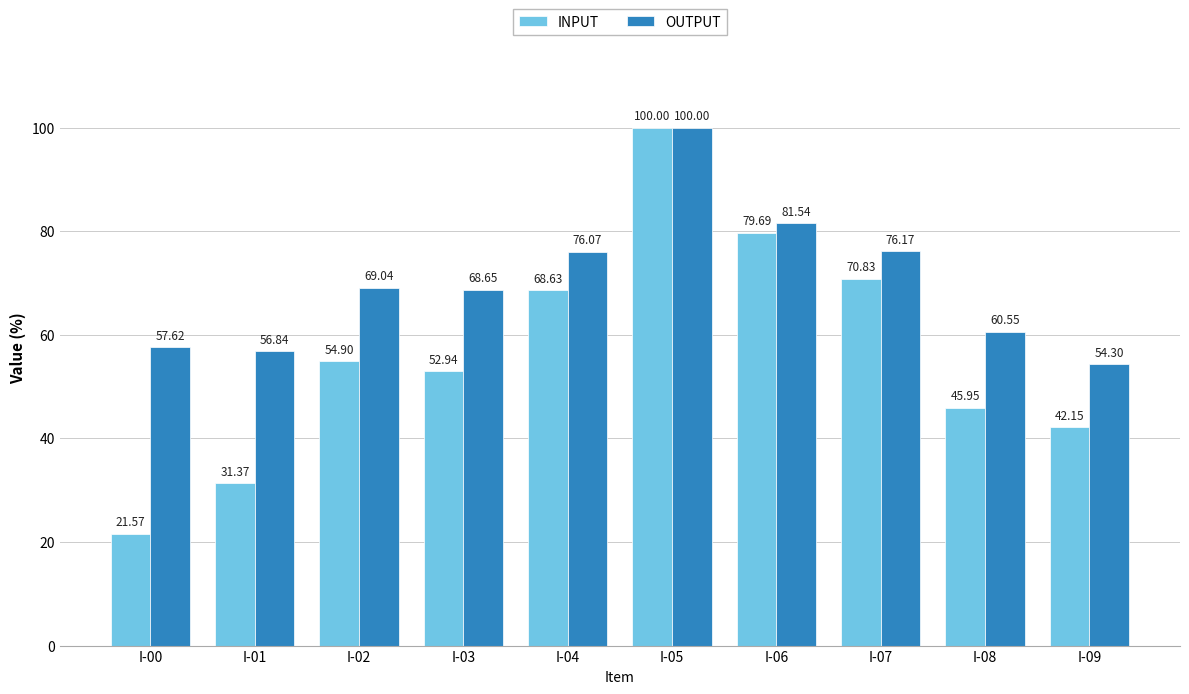

Which category has the highest value in the OUTPUT series?

I-05